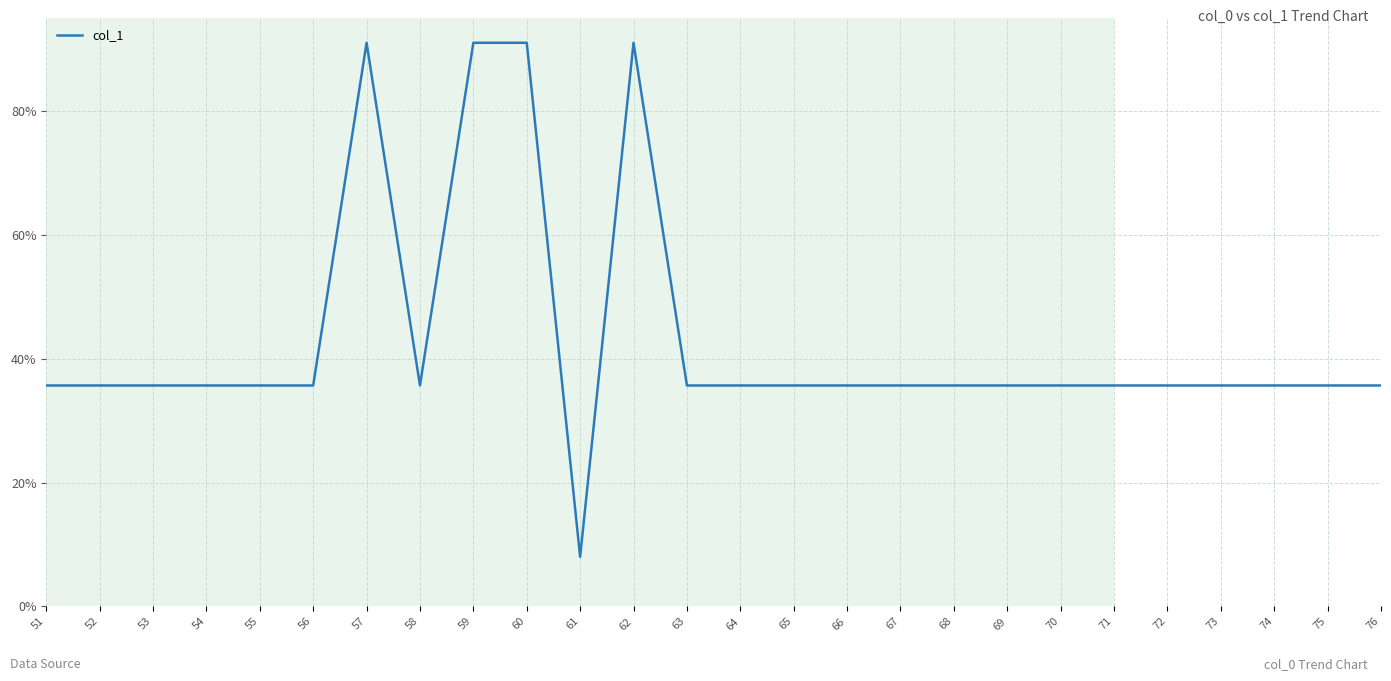

What is the difference between the maximum and minimum values?

83.0